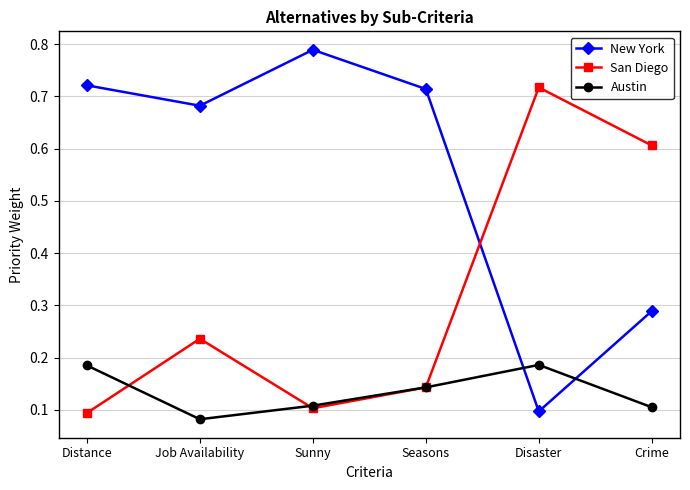

What is the difference between the highest and lowest values at Seasons?

0.6